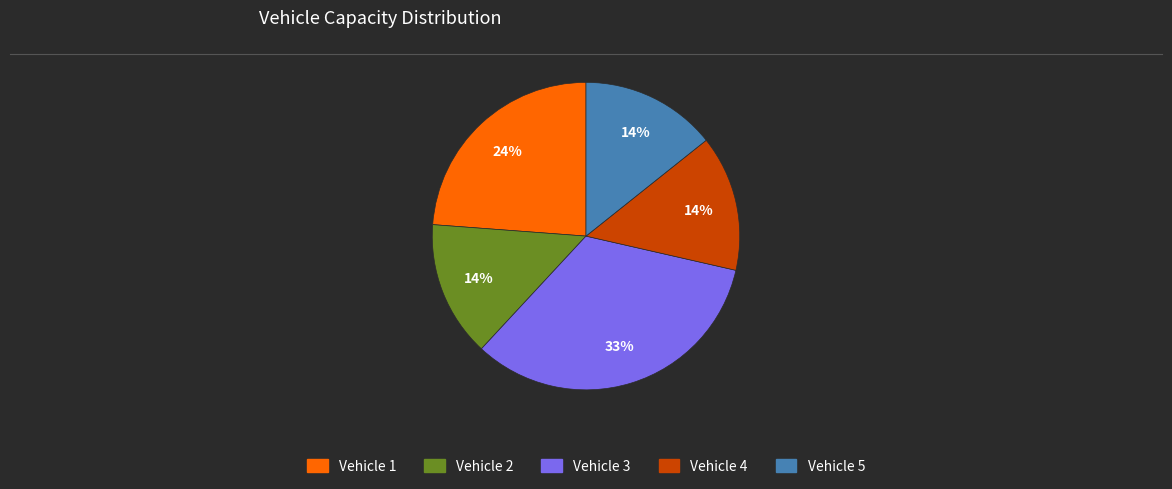

To the nearest percent, what portion does Vehicle 1 represent?

24%